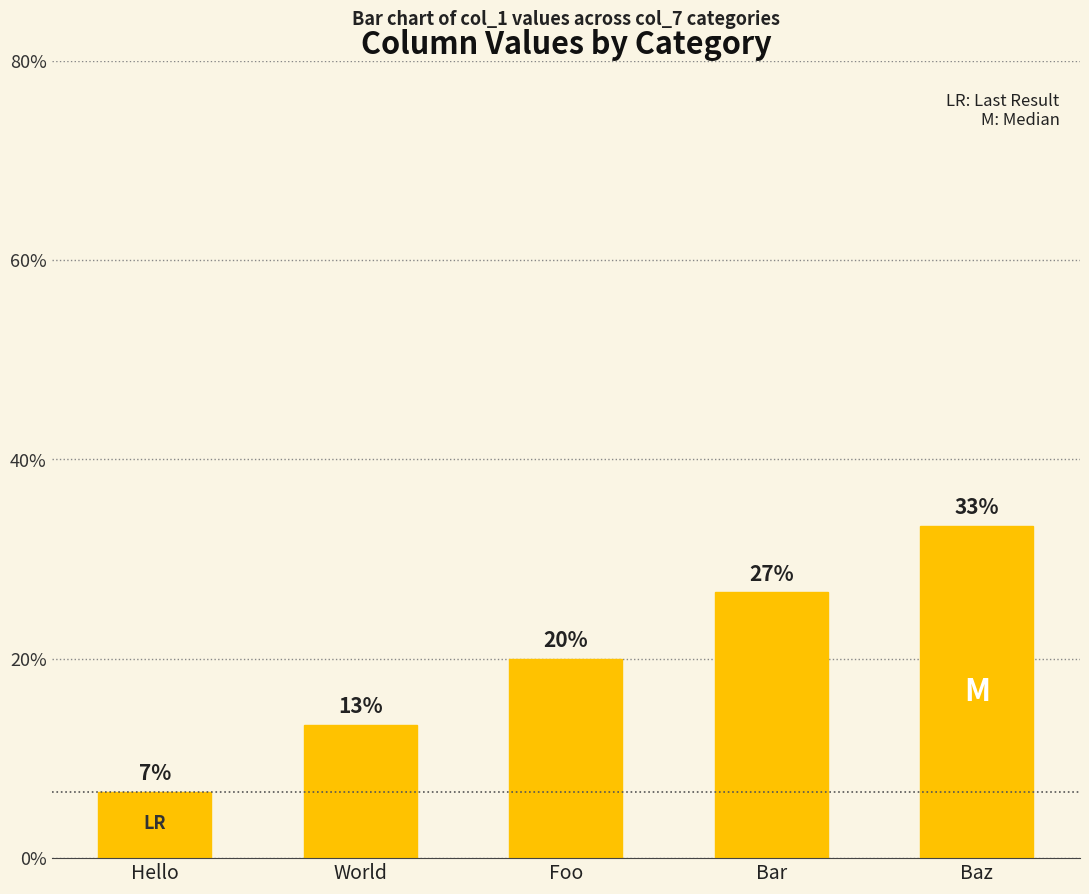

How many bars are there in total?

5